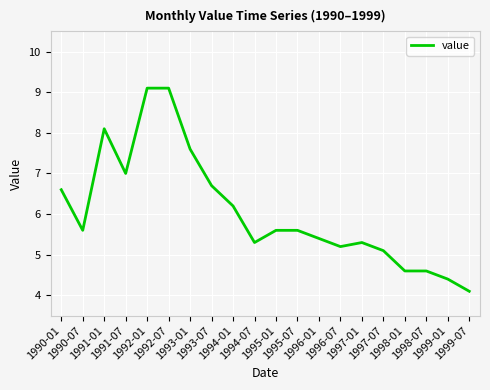

What is the change in value from 1990-01 to 1993-07?

+0.1